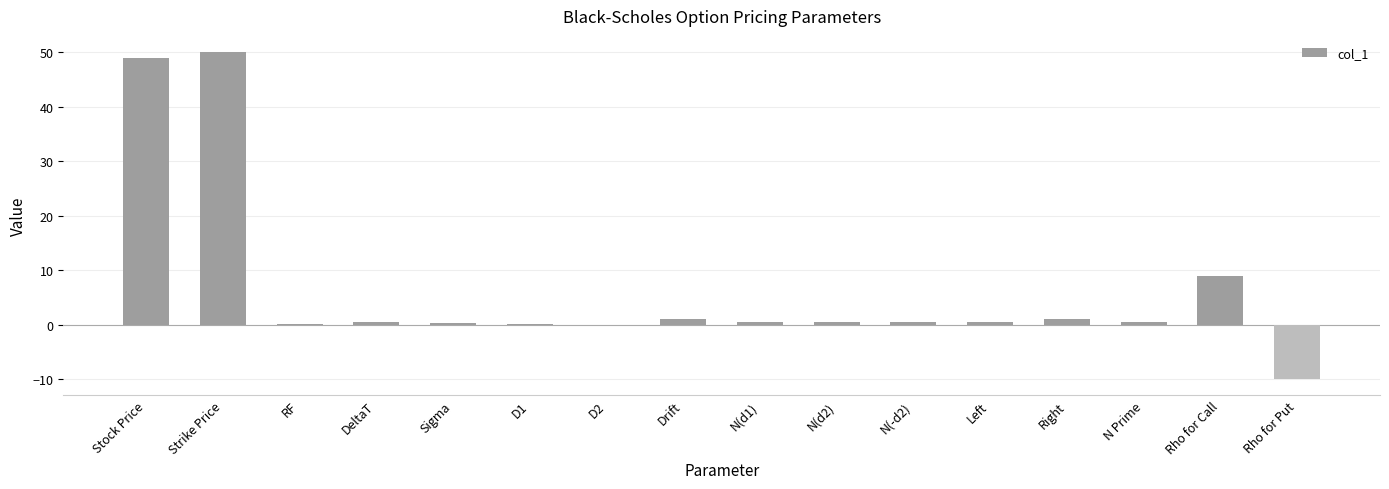

What is the sum of all values?

102.9